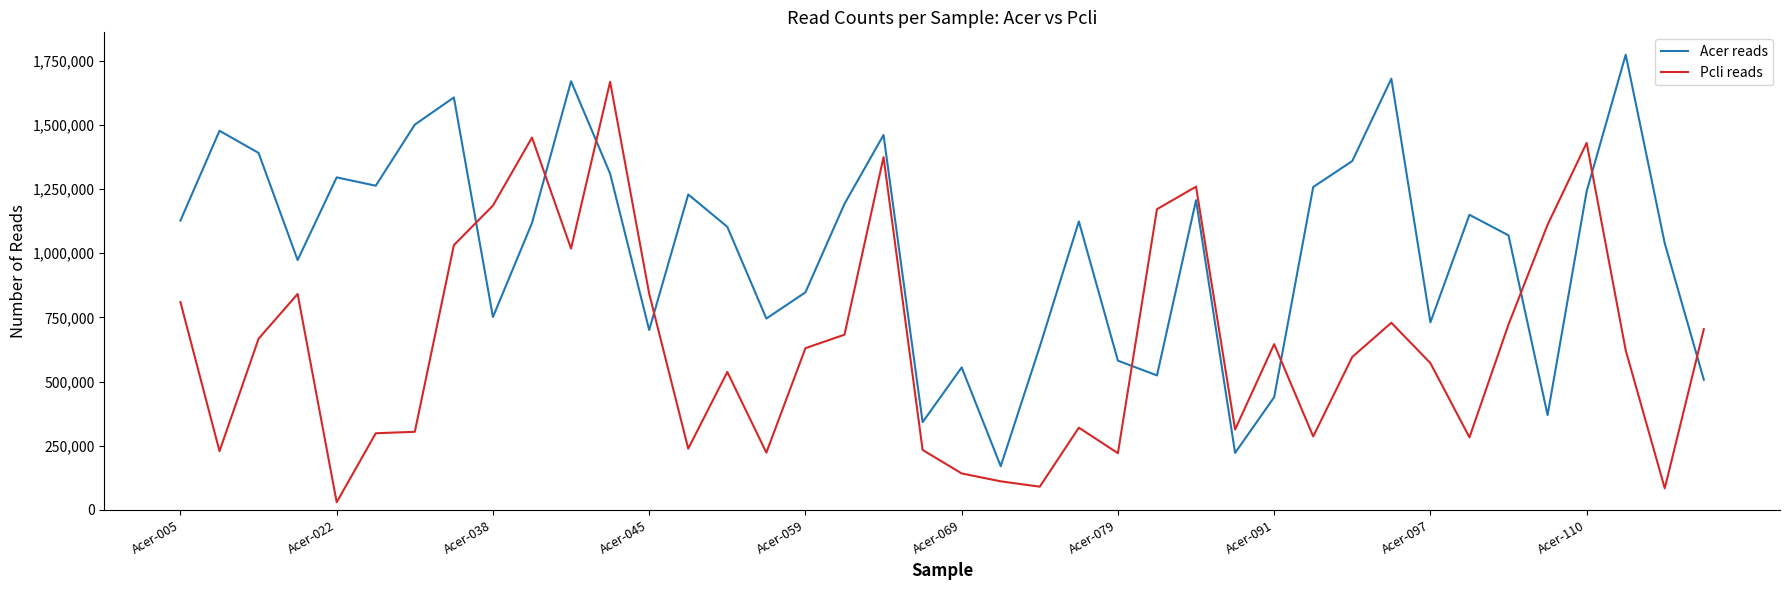

List the series in order of their peak value, highest first.

Acer reads, Pcli reads